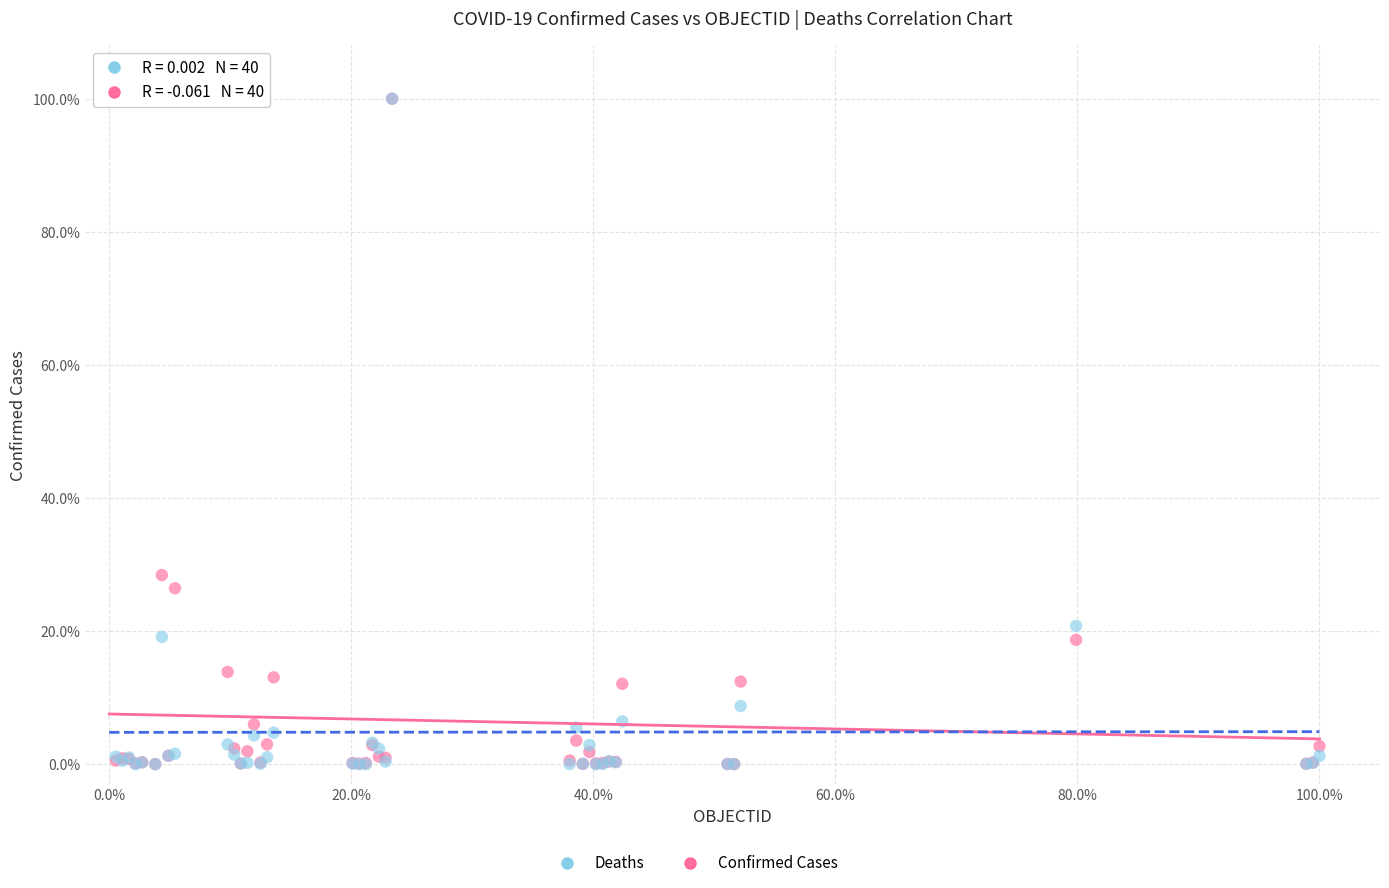

Which series has the widest spread of Y values?

Deaths